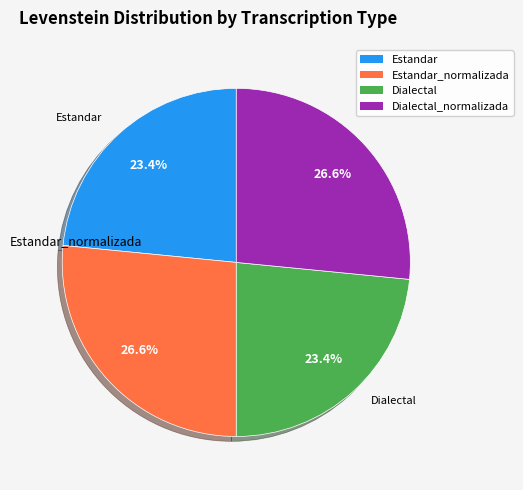

Is there a majority slice in this chart?

No